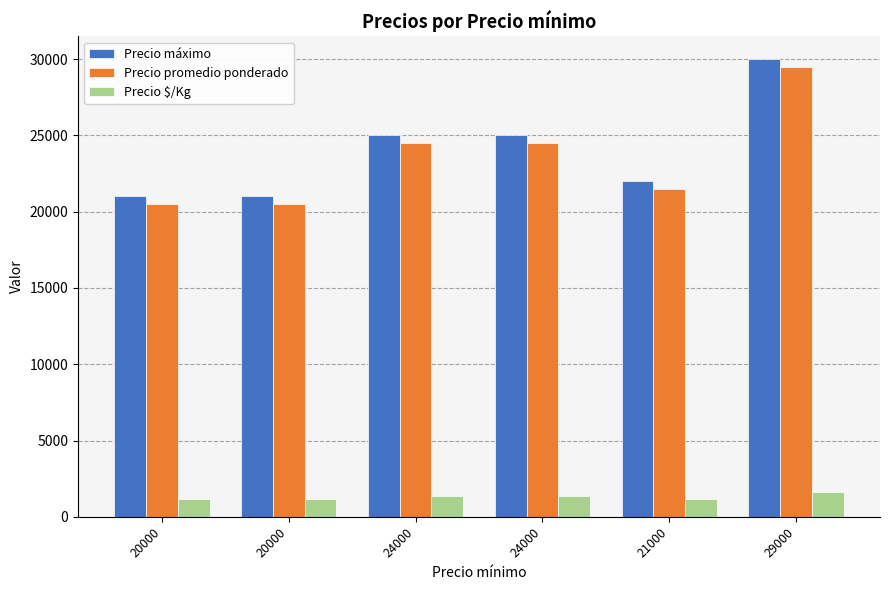

What is the label of the 5th bar from the left?

21000